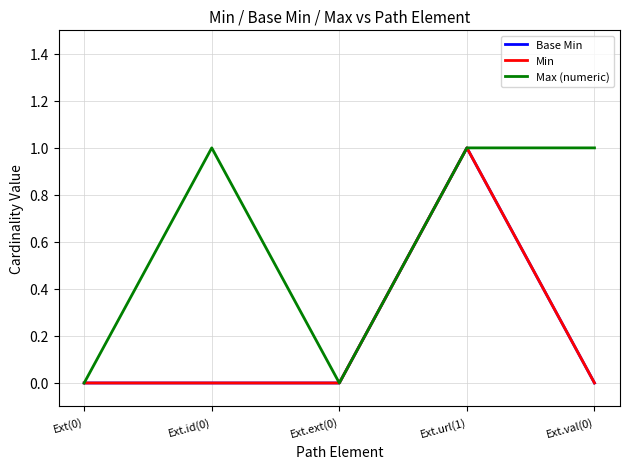

Does the chart have visible grid lines?

Yes